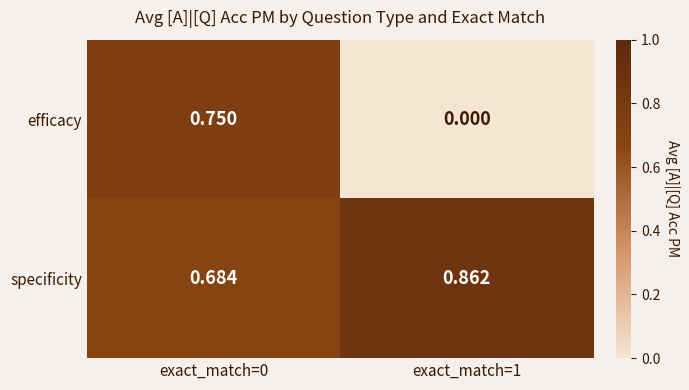

At exact_match=1, list the series in order from largest to smallest.

specificity, efficacy